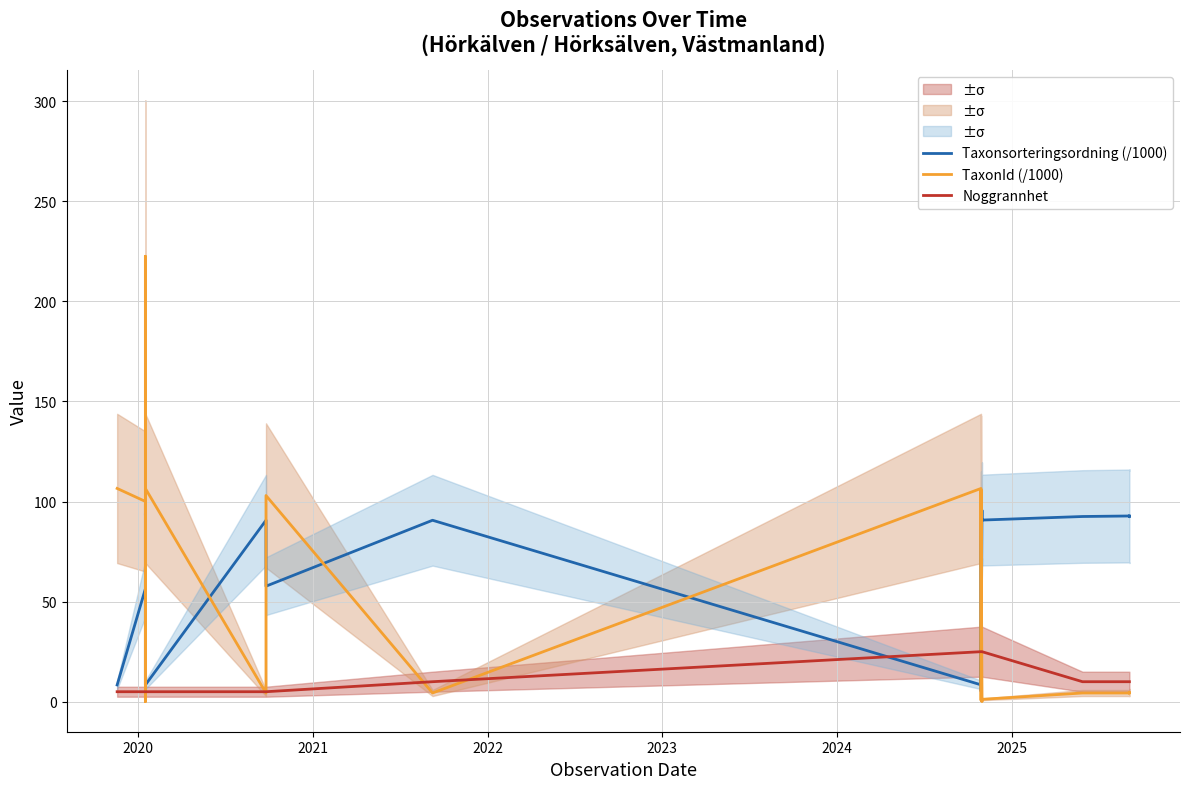

How many series are shown in this chart?

3